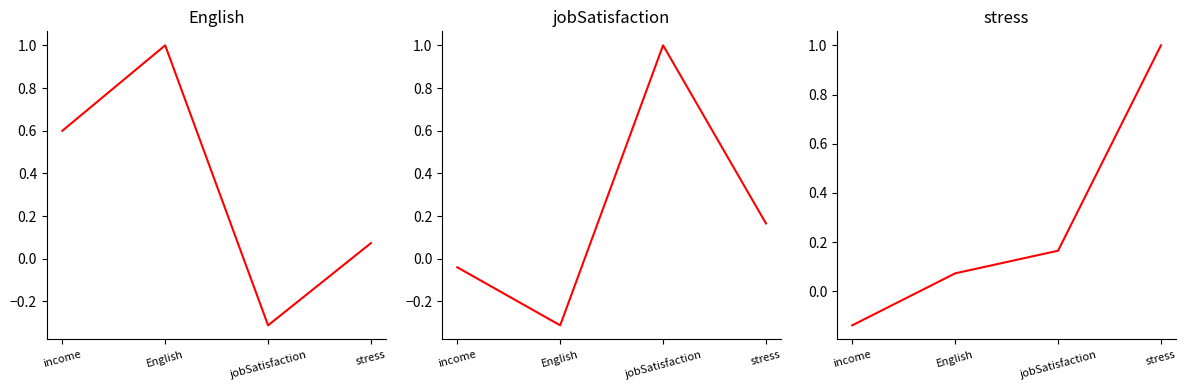

What is the approximate value of jobSatisfaction at English?

-0.3